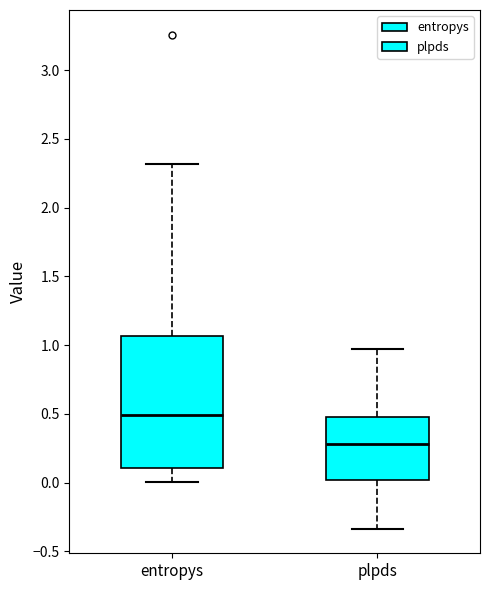

Reading left to right, read every box against the y-axis: the position of its median line, the range the box covers, and the ends of its whiskers. The values are not printed on the chart, so give them approximately, as read against the axis.

entropys: median 0.50, box 0.10 to 1.05, whiskers 0.00 to 2.30
plpds: median 0.30, box 0.00 to 0.50, whiskers -0.35 to 0.95